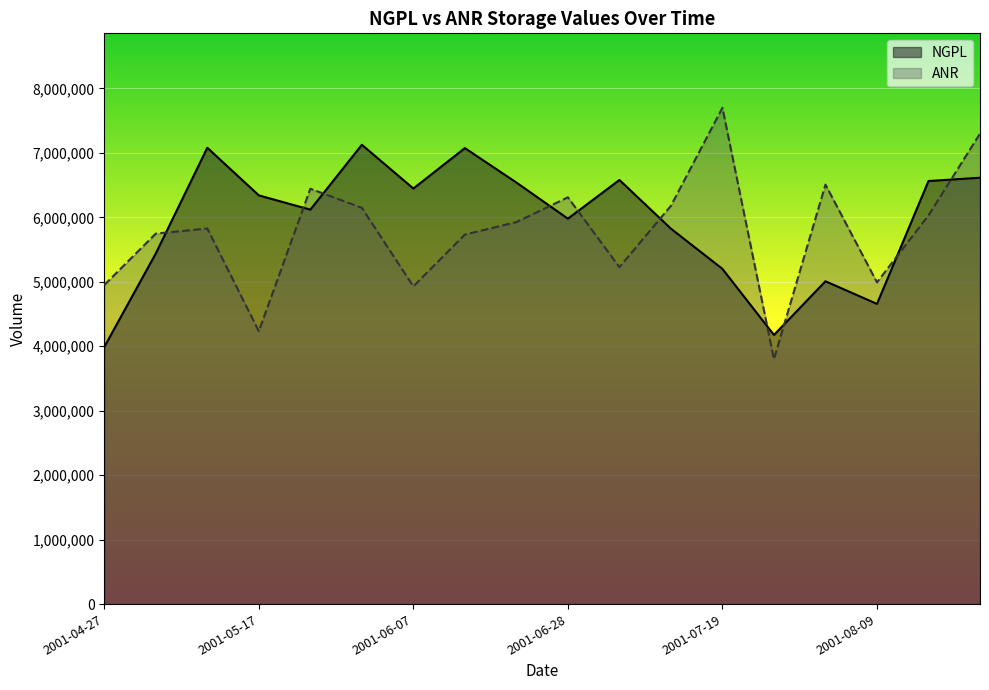

What is the label of the 4th point from the left?

2001-05-17